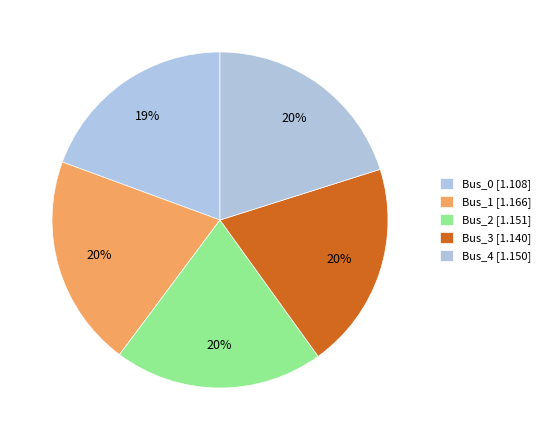

Which has a higher value, Bus_3 or Bus_4?

Bus_4